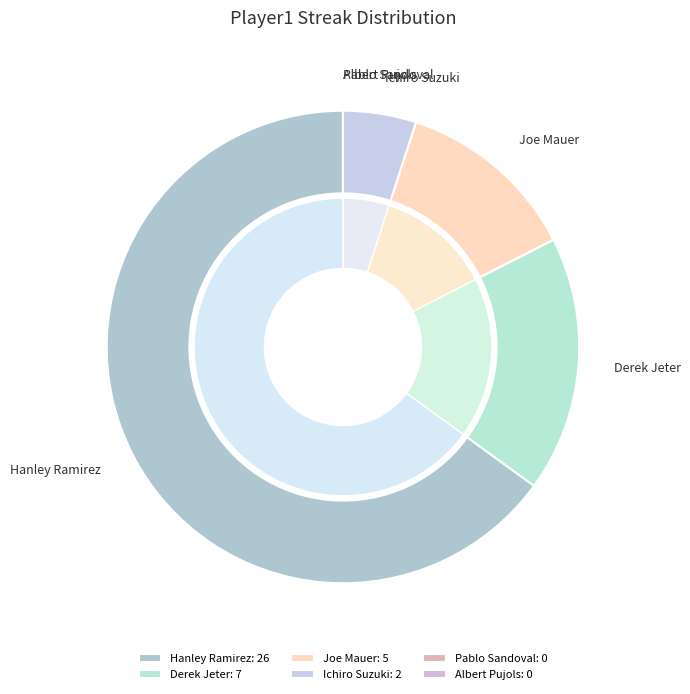

Is Hanley Ramirez the majority of the pie?

No